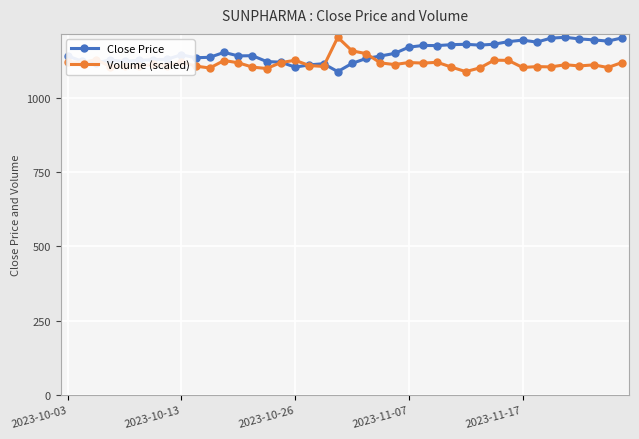

What is the value of the Close Price point at the 18th from the left?

1111.3